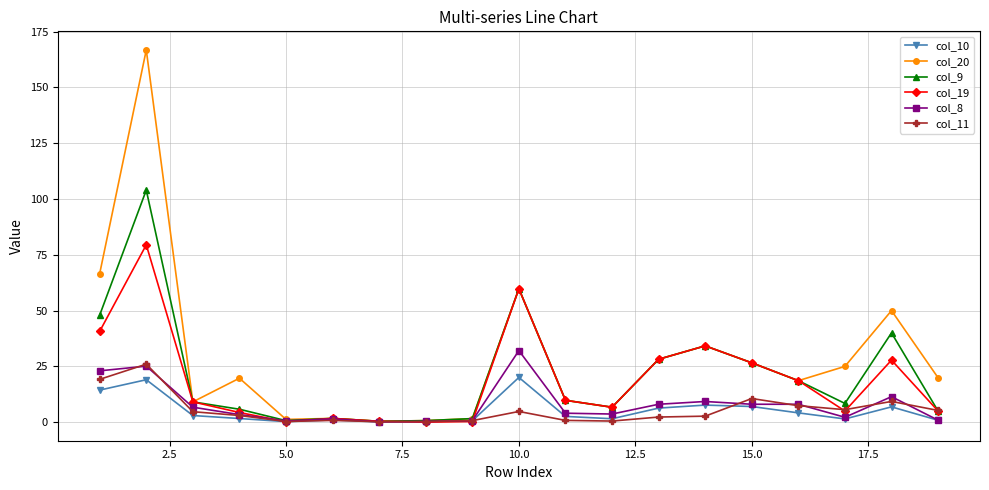

True or false: col_10 has more than 2 interior local peaks.

True